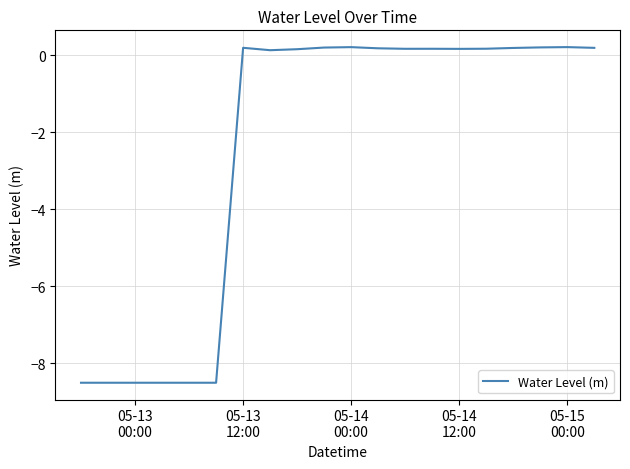

What is the difference between the maximum and minimum values?

8.7